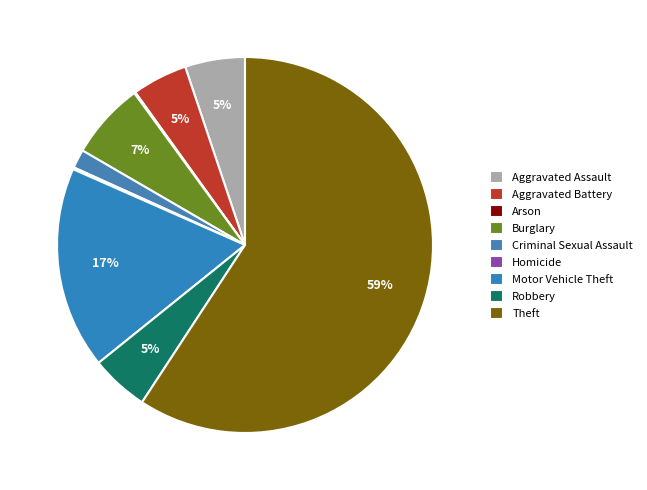

Does any single category account for the majority?

Yes